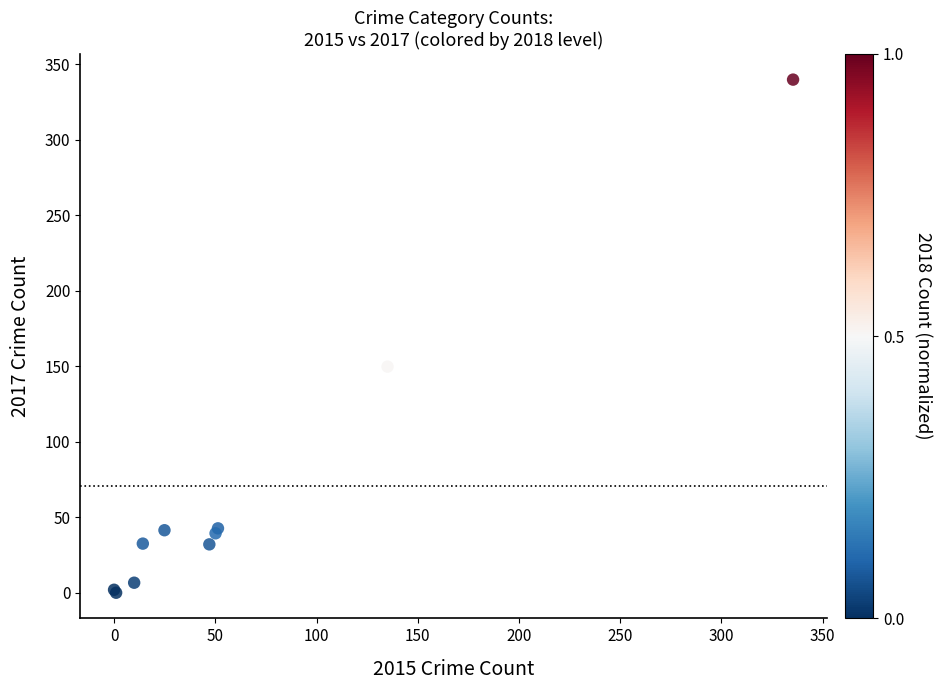

What Y value in the scatter plot is closest to 169?

149.8